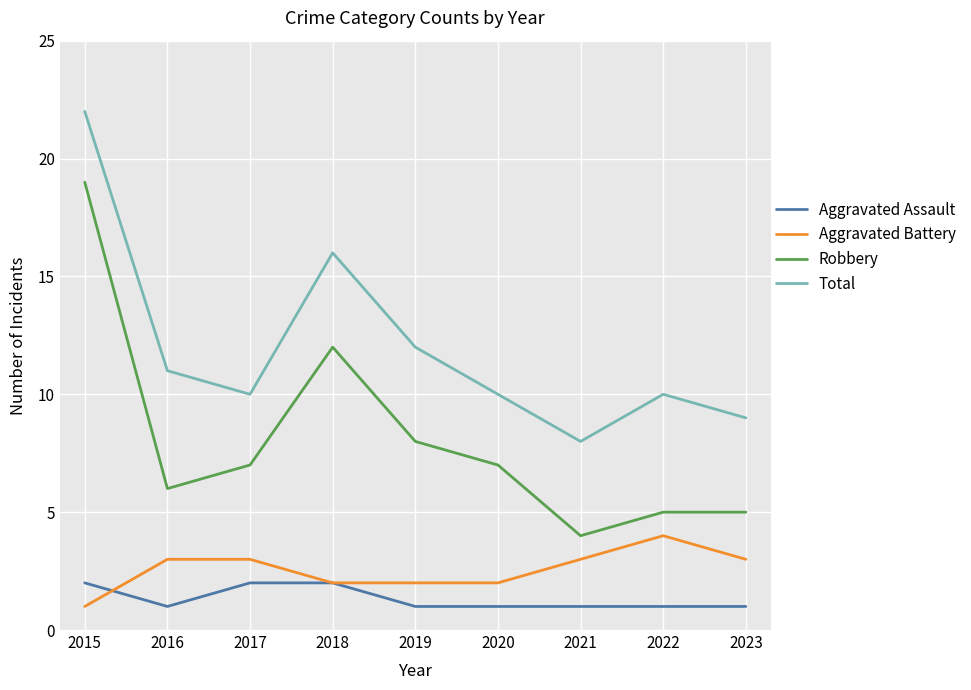

True or false: Aggravated Assault and Robbery cross at least once.

False